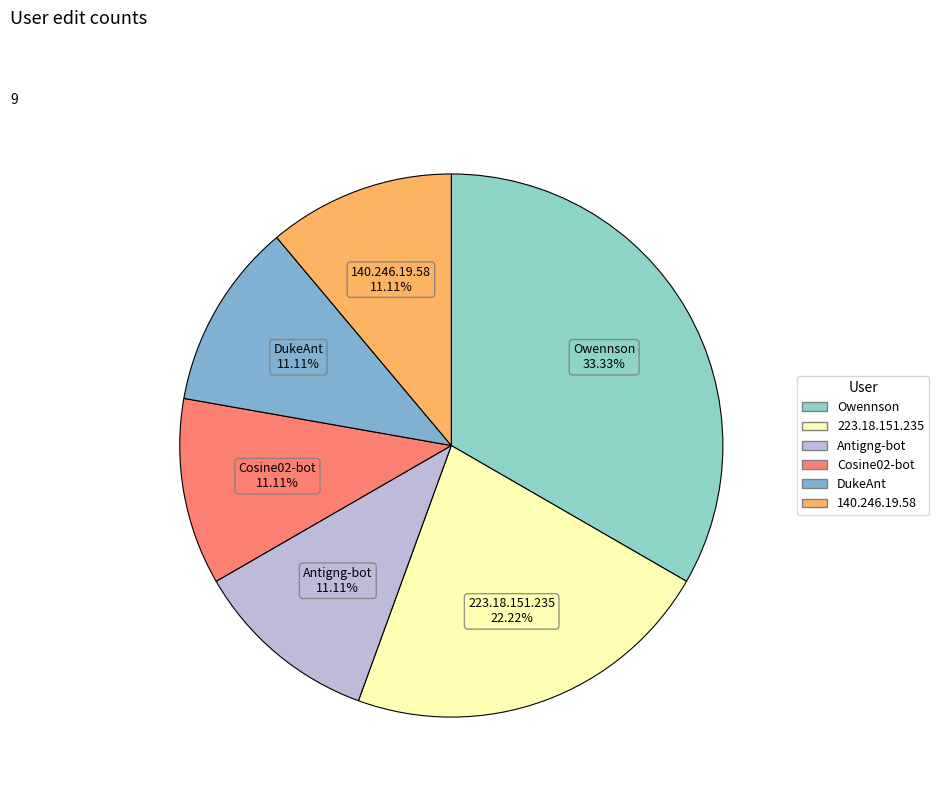

True or false: DukeAnt accounts for 11% of the total.

True